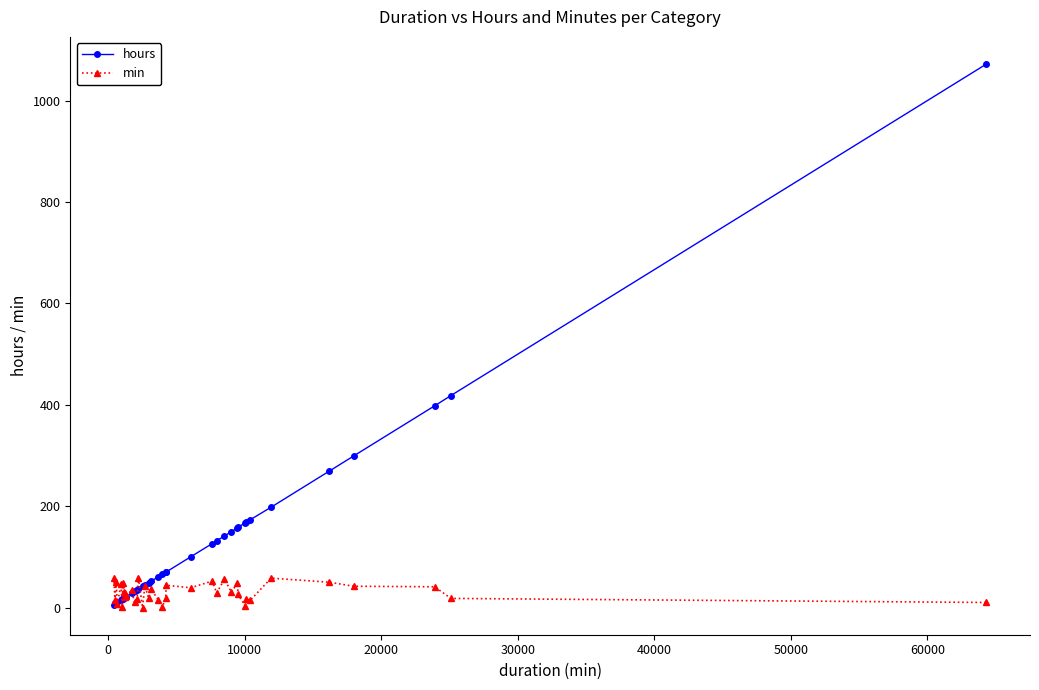

Rank the series by their maximum value, from lowest to highest.

min, hours